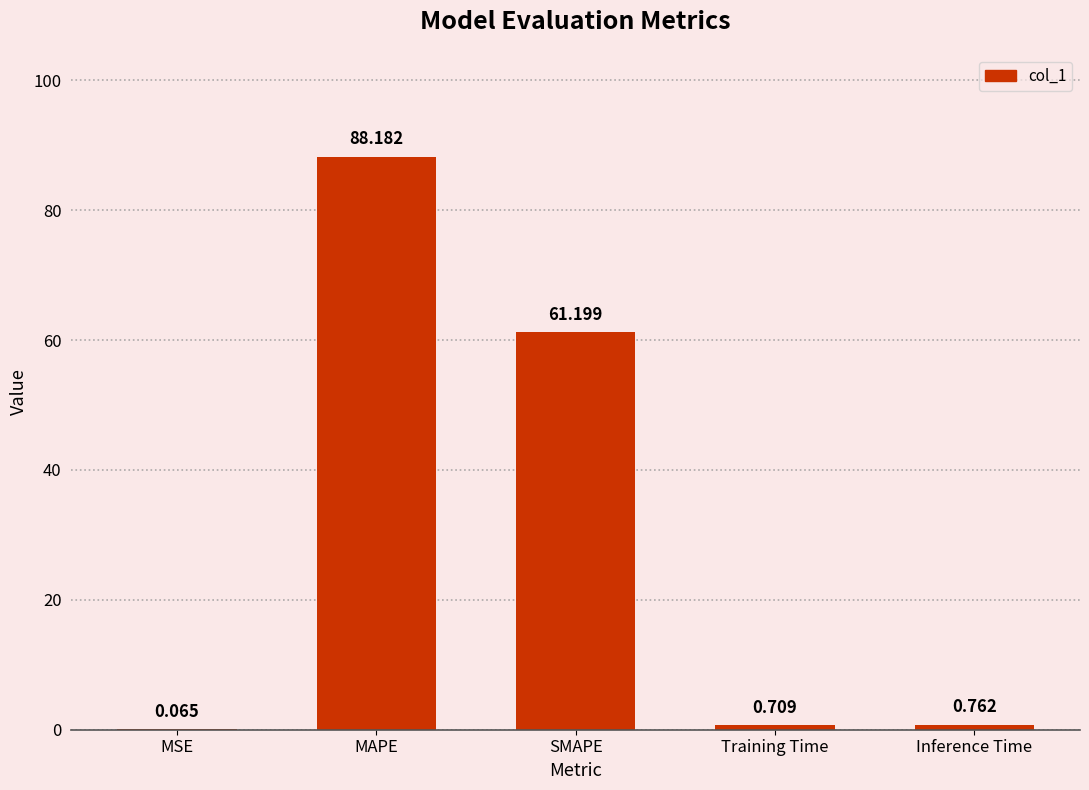

What is the difference between the values at MAPE and MSE?

88.1